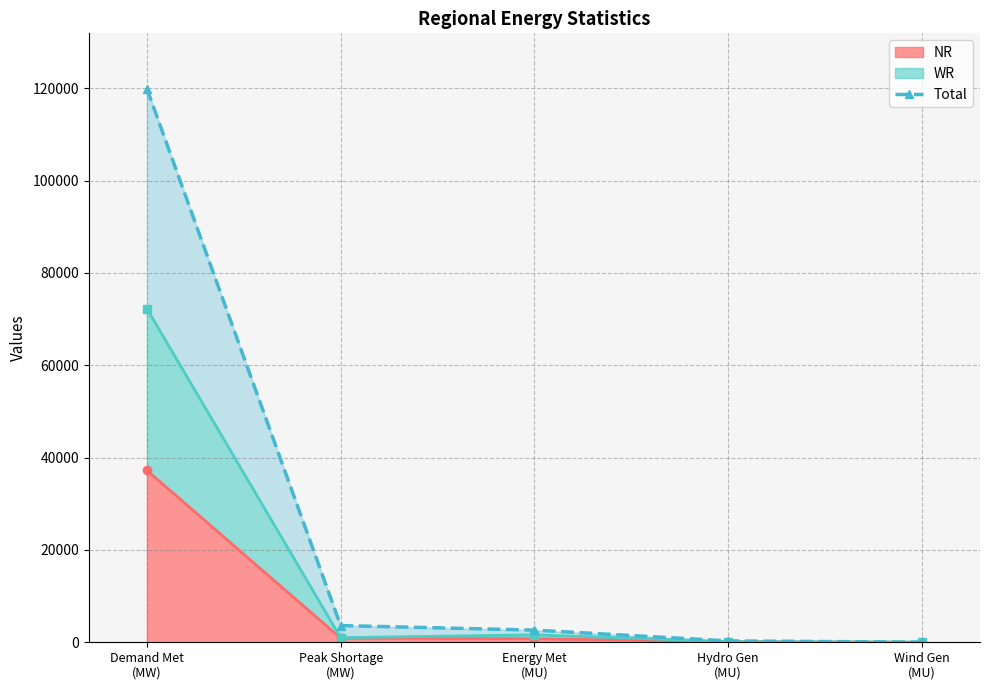

At which label does the data first exceed 2634?

Demand Met
(MW)